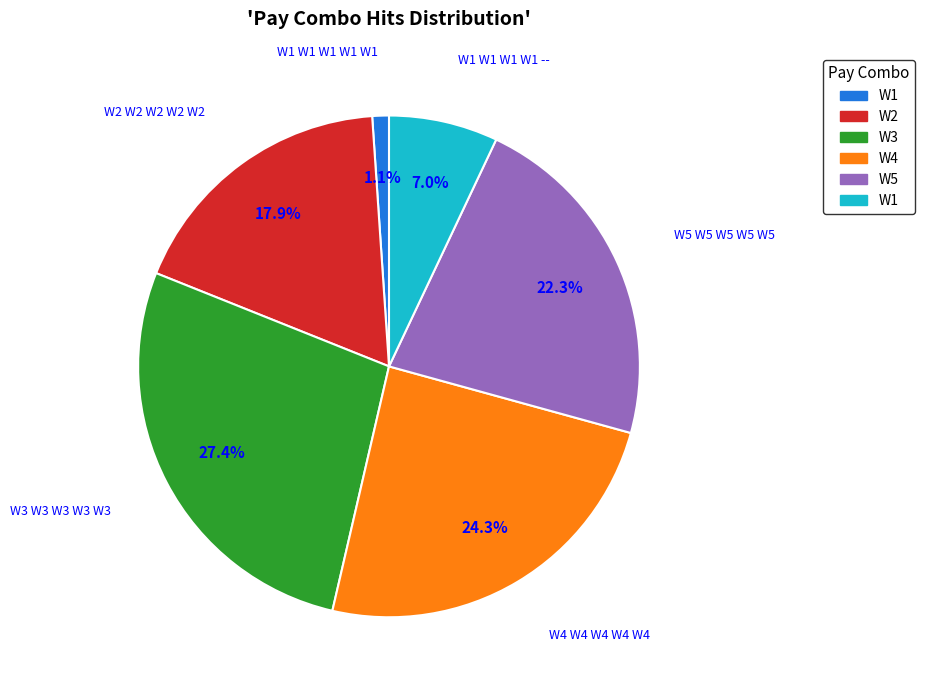

Does any single category account for the majority?

No